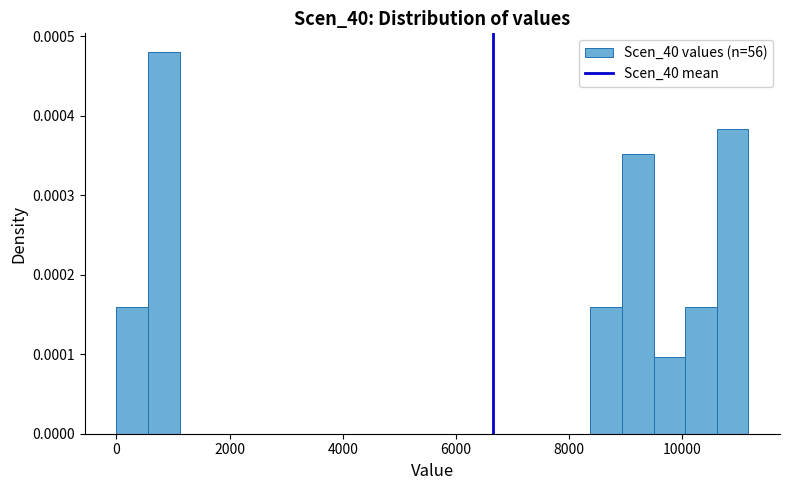

Read against the x-axis, roughly where is the centre of the tallest bar?

800